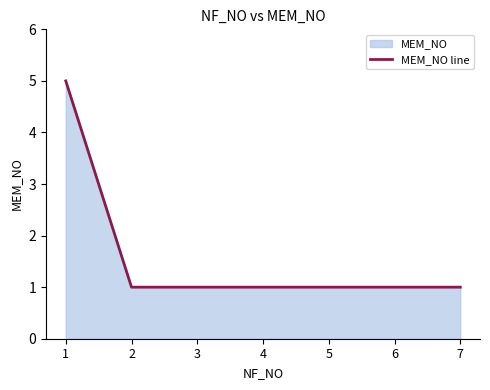

What value does the data have at 7?

1